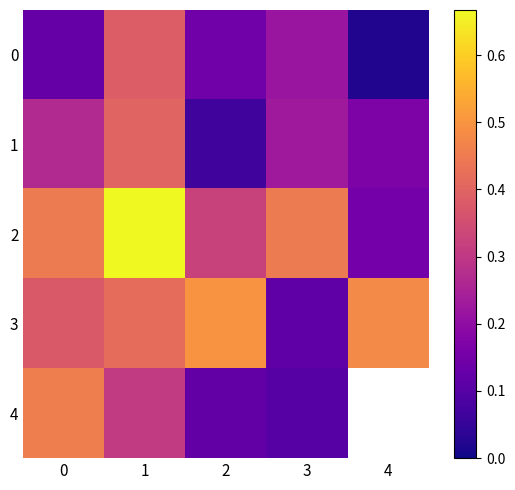

At how many categories does at least one series exceed 0?

5